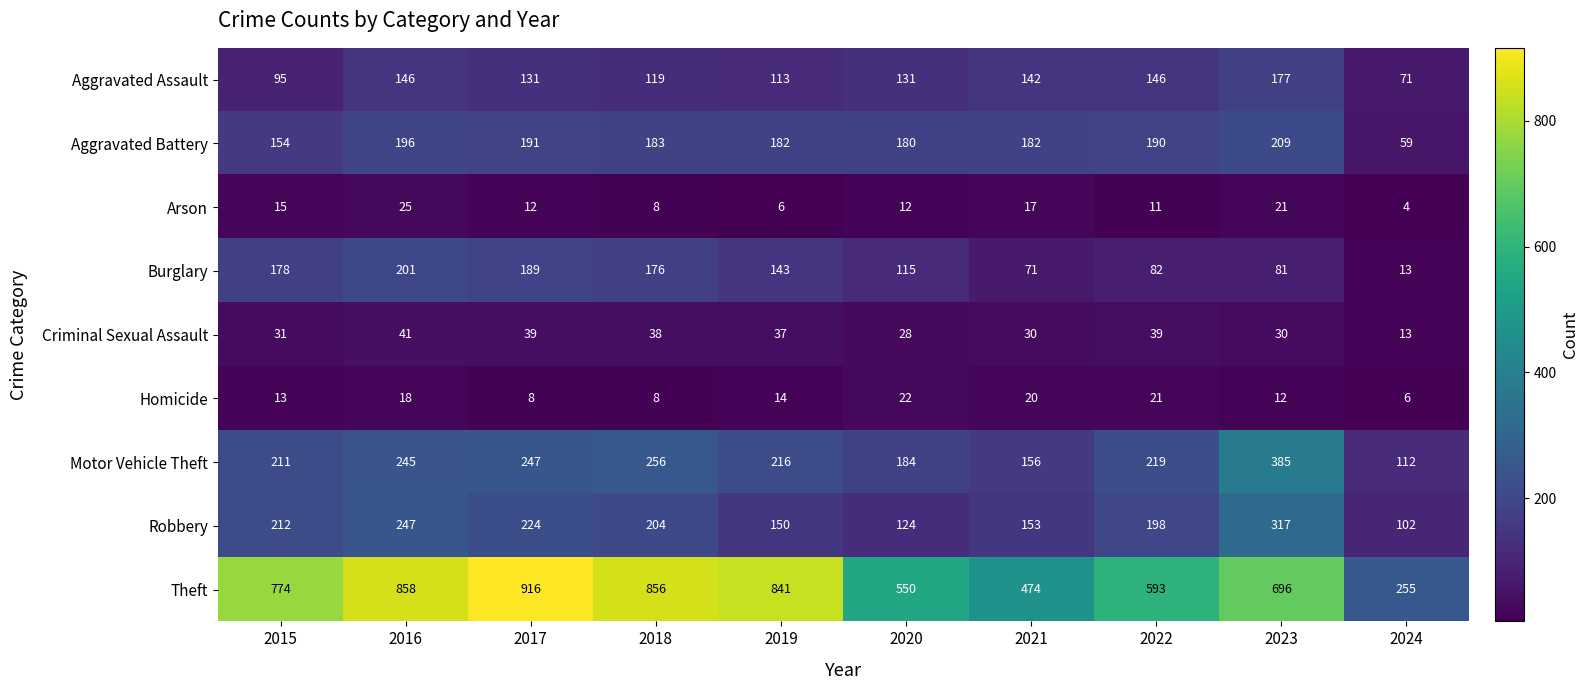

True or false: Aggravated Assault has a value of 119 at 2018.

True